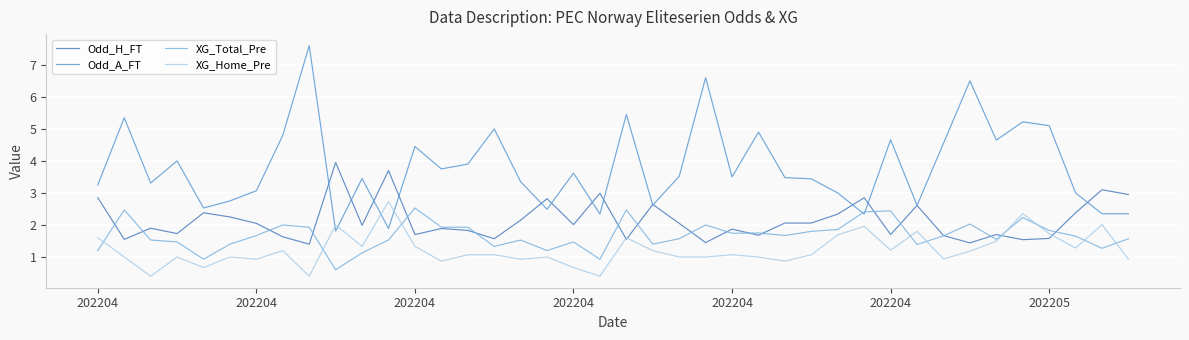

At how many categories does at least one series exceed 1?

40